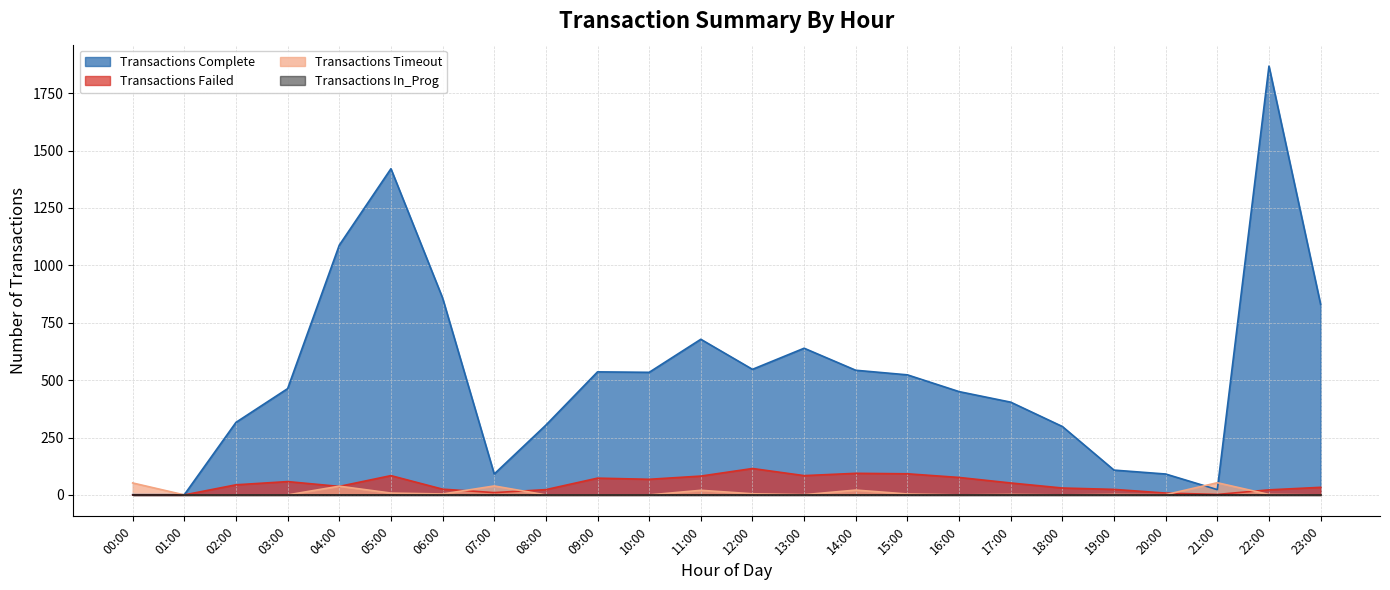

Reading left to right, extract all data points from this chart.

Transactions Complete: 00:00=1	01:00=1	02:00=316	03:00=463	04:00=1088	05:00=1421	06:00=858	07:00=91	08:00=304	09:00=536	10:00=534	11:00=678	12:00=547	13:00=639	14:00=543	15:00=523	16:00=450	17:00=404	18:00=298	19:00=108	20:00=91	21:00=23	22:00=1868	23:00=830
Transactions Failed: 00:00=0	01:00=0	02:00=44	03:00=58	04:00=37	05:00=84	06:00=25	07:00=10	08:00=23	09:00=73	10:00=68	11:00=82	12:00=115	13:00=84	14:00=94	15:00=92	16:00=76	17:00=52	18:00=30	19:00=24	20:00=8	21:00=2	22:00=22	23:00=33
Transactions Timeout: 00:00=52	01:00=0	02:00=0	03:00=0	04:00=38	05:00=8	06:00=4	07:00=39	08:00=0	09:00=0	10:00=0	11:00=20	12:00=5	13:00=1	14:00=21	15:00=4	16:00=0	17:00=2	18:00=0	19:00=2	20:00=1	21:00=53	22:00=2	23:00=0